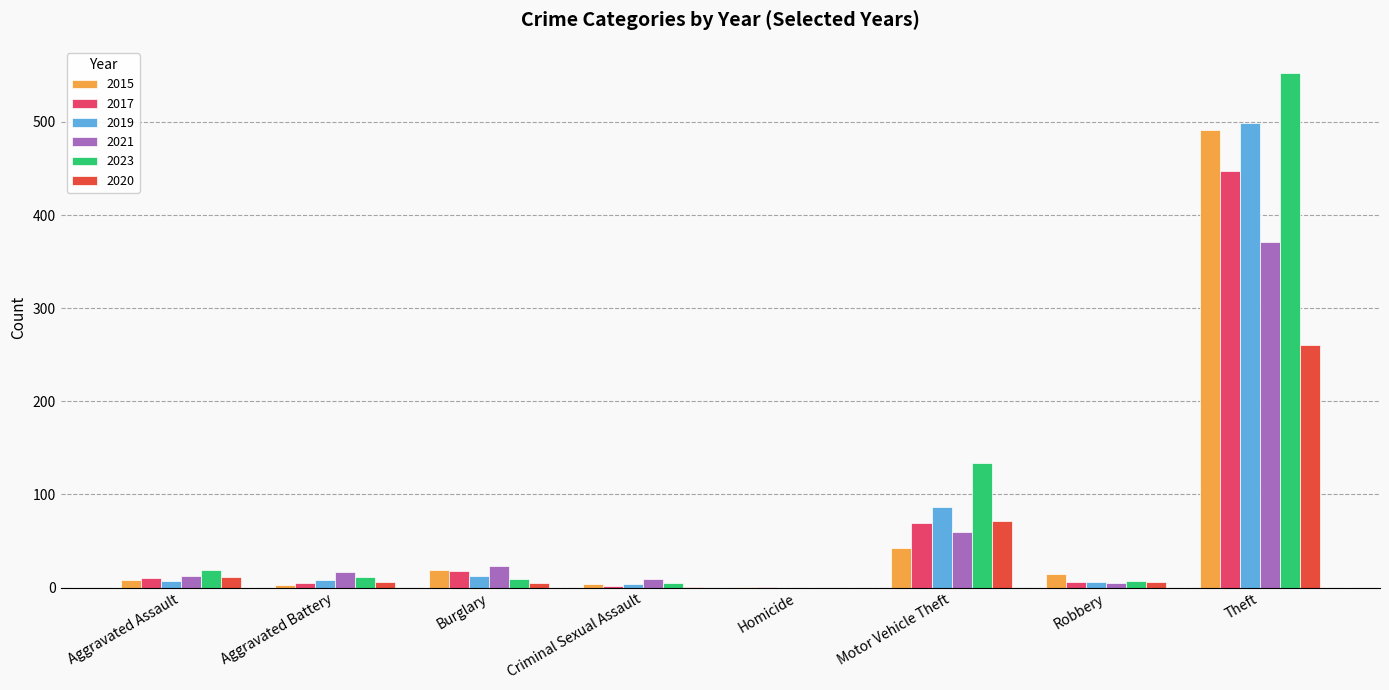

How many data points does each series have?

8